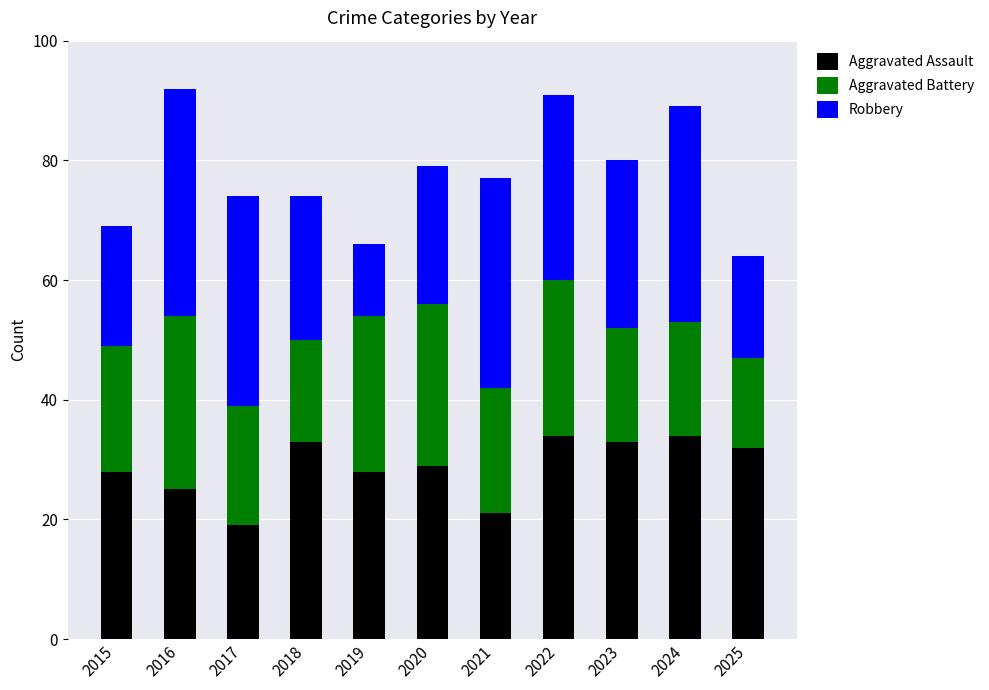

What are all the series names shown in the legend?

Aggravated Assault, Aggravated Battery, Robbery